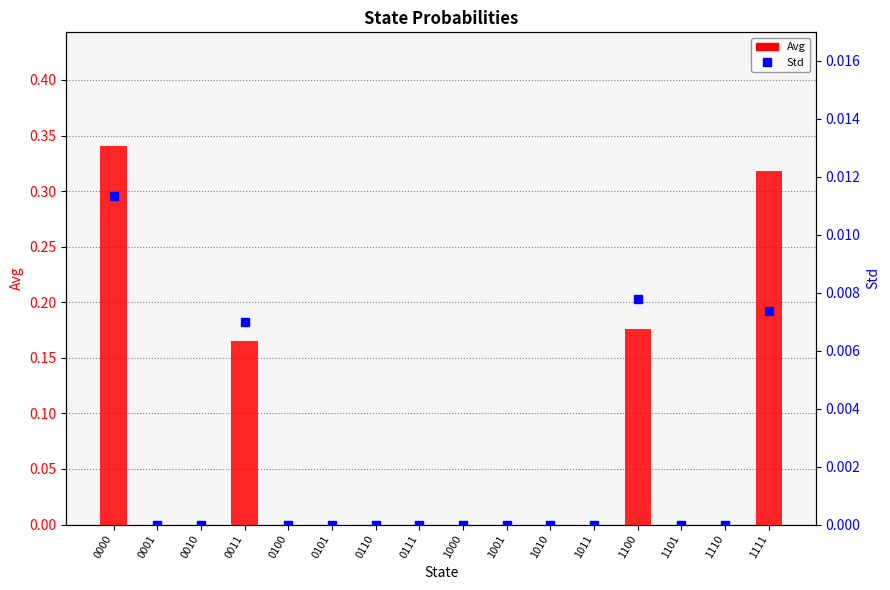

What is the average value of the Avg series?

0.1